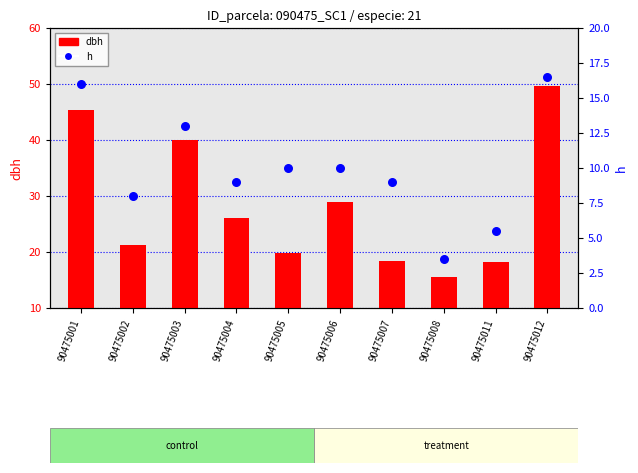

What are all the series names shown in the legend?

dbh, h